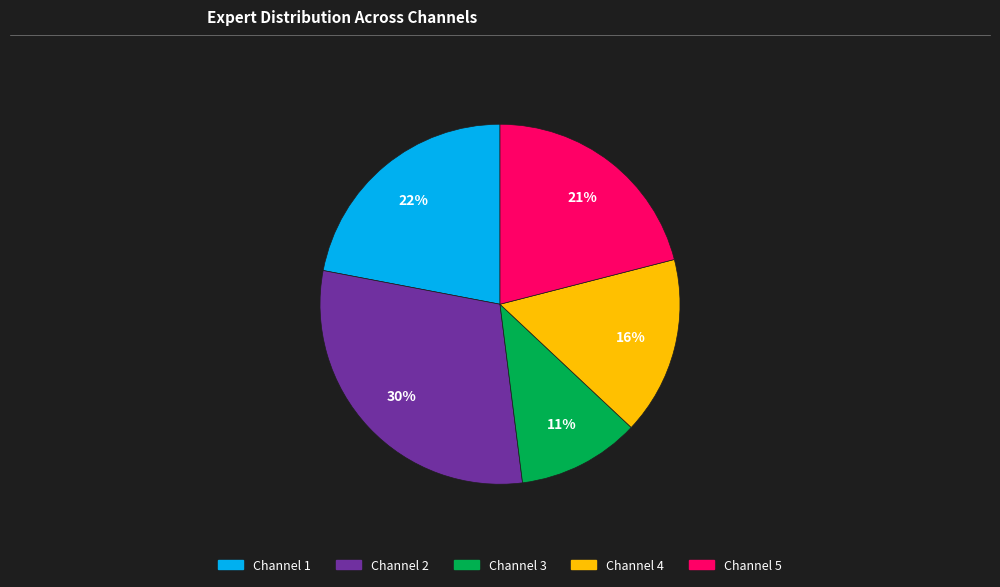

To the nearest percent, what is the difference between the largest and smallest slice percentages?

19%